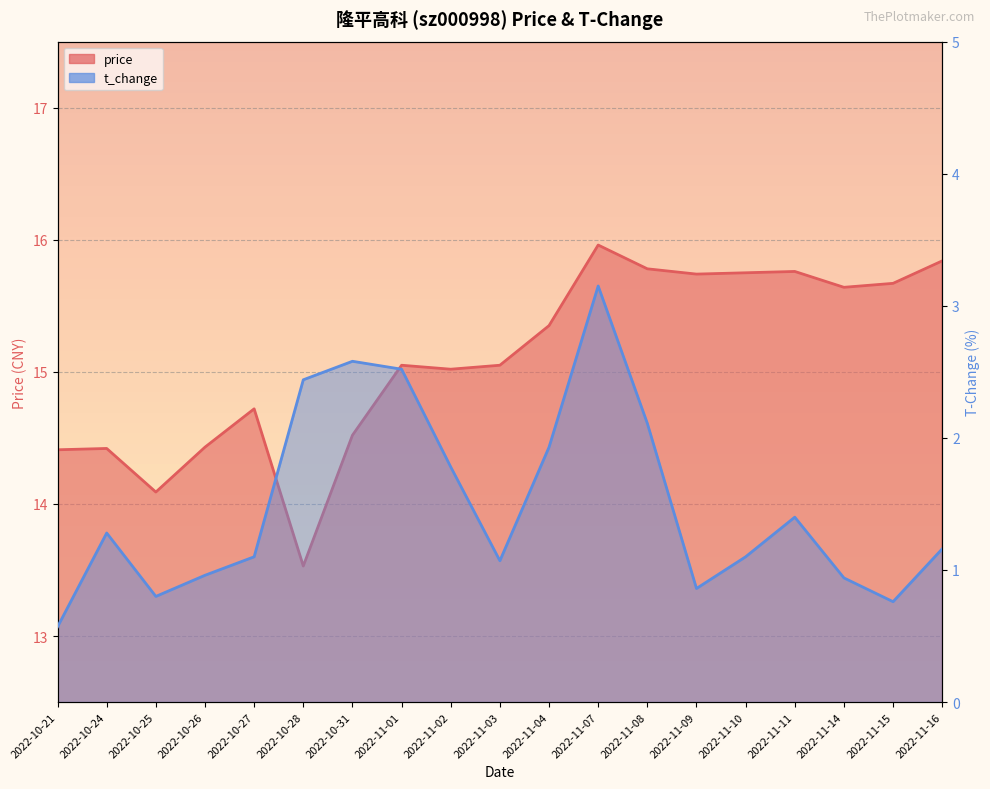

How many series are shown in this chart?

2